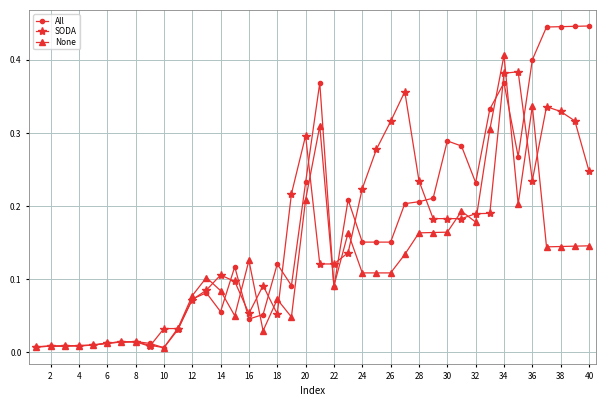

What is the sum of all None values?

4.6